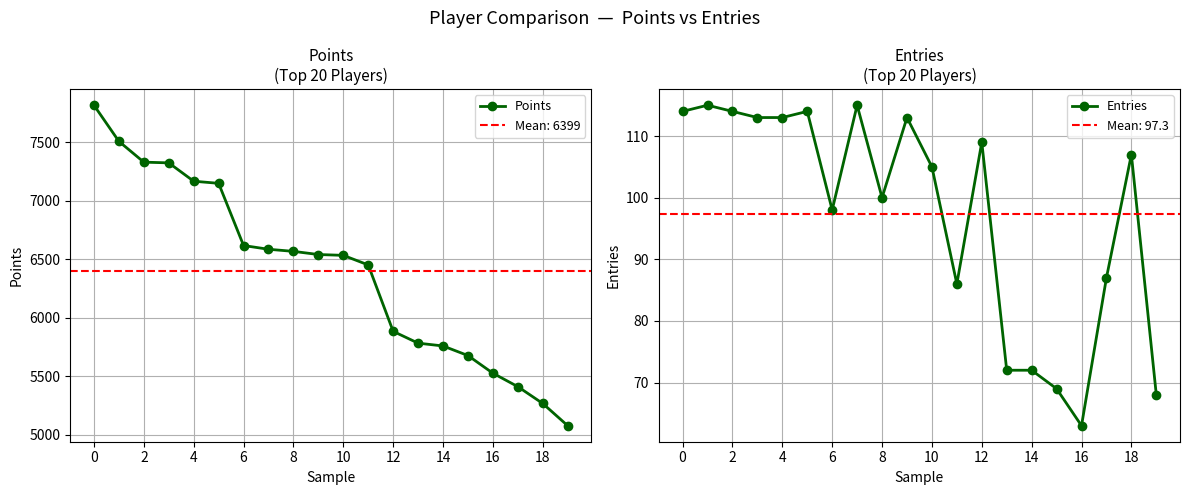

How many distinct data groups are displayed?

2